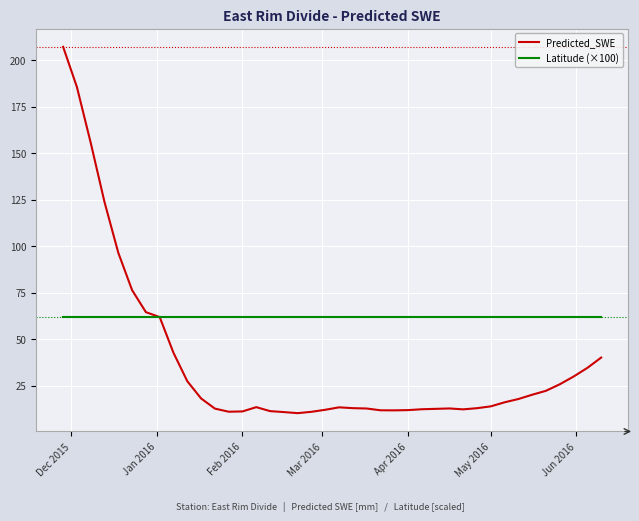

What is the lowest value of the Latitude (×100) series?

61.9